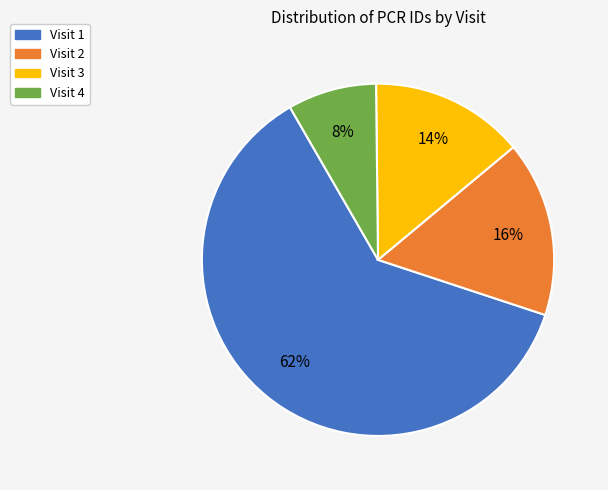

Is the sum of Visit 4 and Visit 2 greater than half?

No